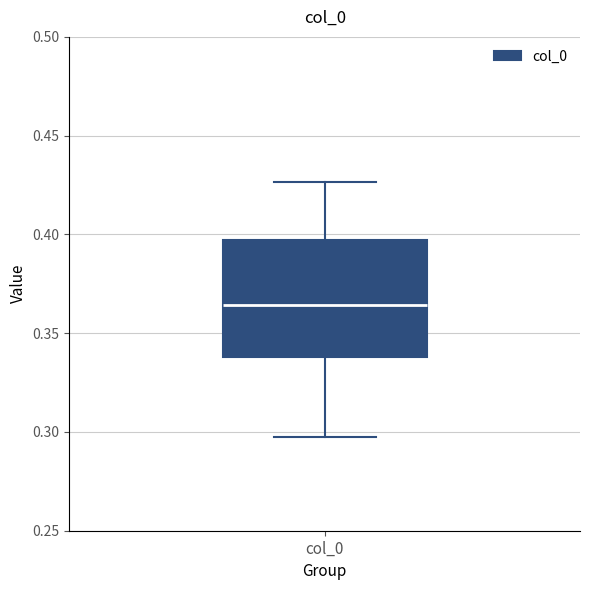

Where is the lower edge of the box for col_0 on the y-axis? The values are not printed on the chart, so give them approximately, as read against the axis.

0.340